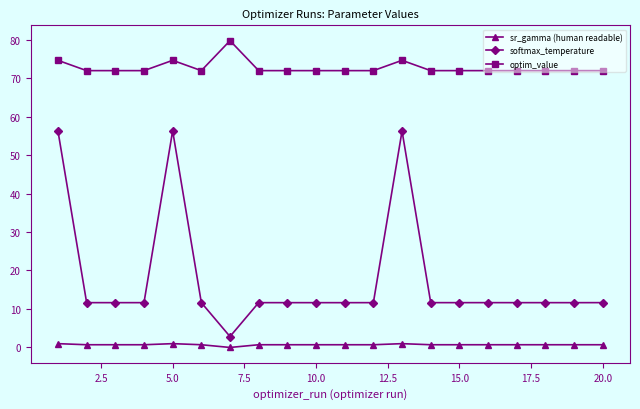

What is the difference between the maximum and minimum values in the optim_value series?

7.8